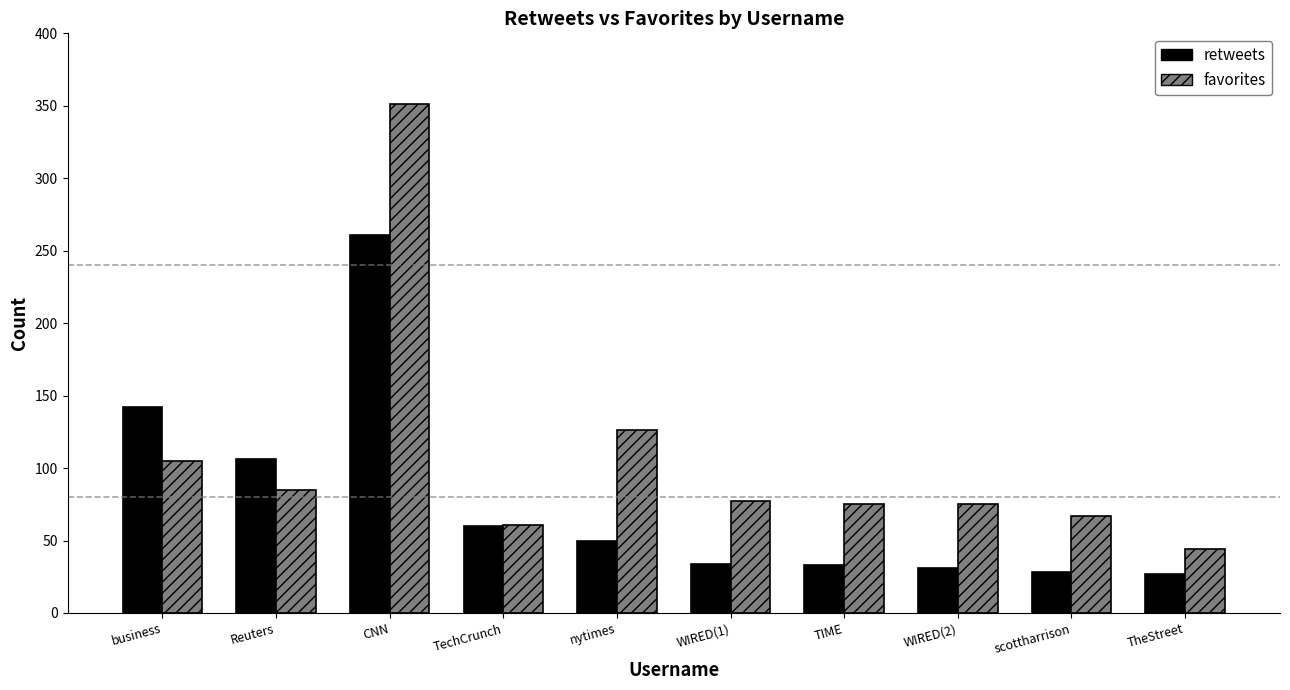

The favorites series shows 77 at WIRED(1). True or false?

True